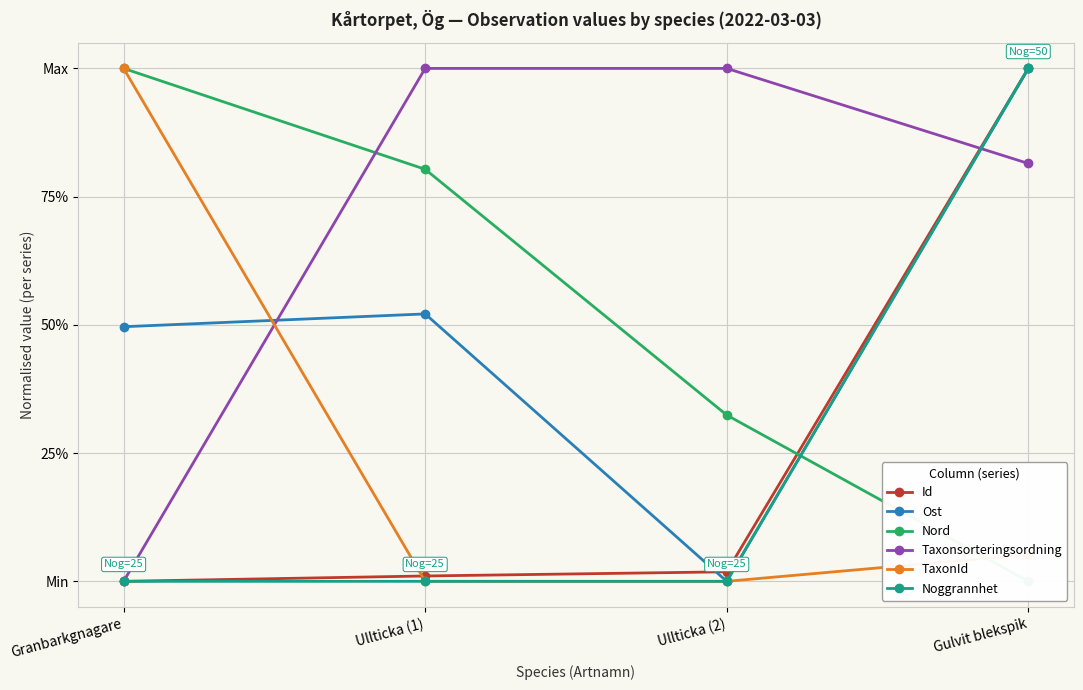

Reading right to left, extract all data points from this chart.

Id: 1.0	0.0	0.0	0.0
Ost: 1.0	0.0	0.5	0.5
Nord: 0.0	0.3	0.8	1.0
Taxonsorteringsordning: 0.8	1.0	1.0	0.0
TaxonId: 0.1	0.0	0.0	1.0
Noggrannhet: 1.0	0.0	0.0	0.0